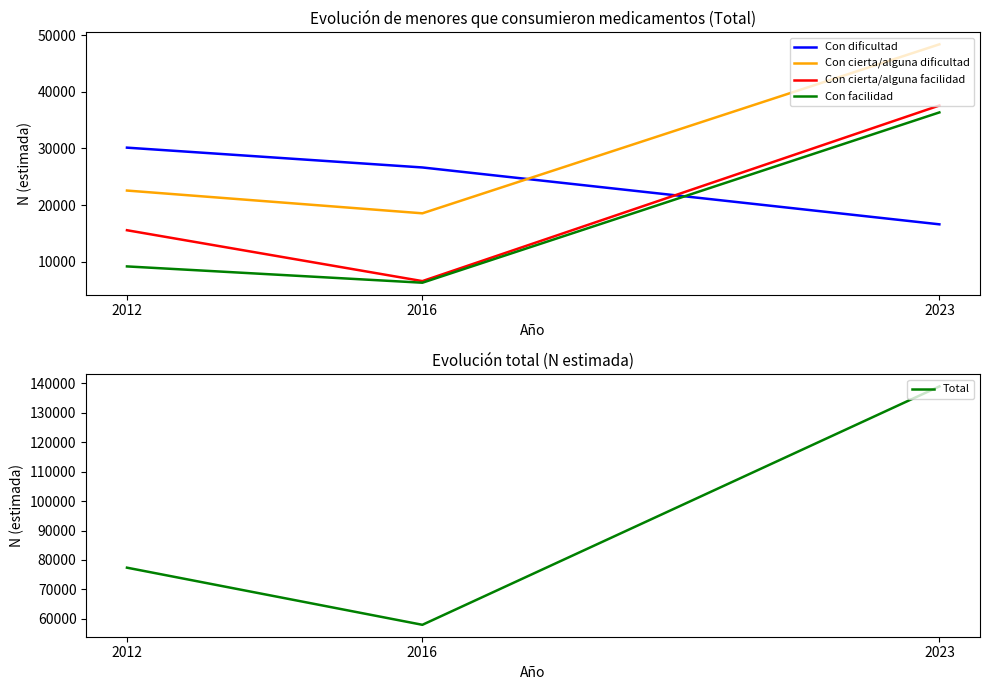

Rank the categories by Con dificultad value from highest to lowest.

2012, 2016, 2023